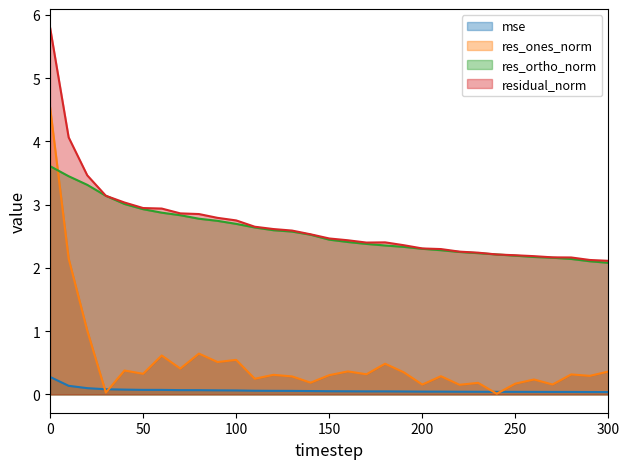

What is the value of the res_ones_norm point at the 27th from the left?

0.2